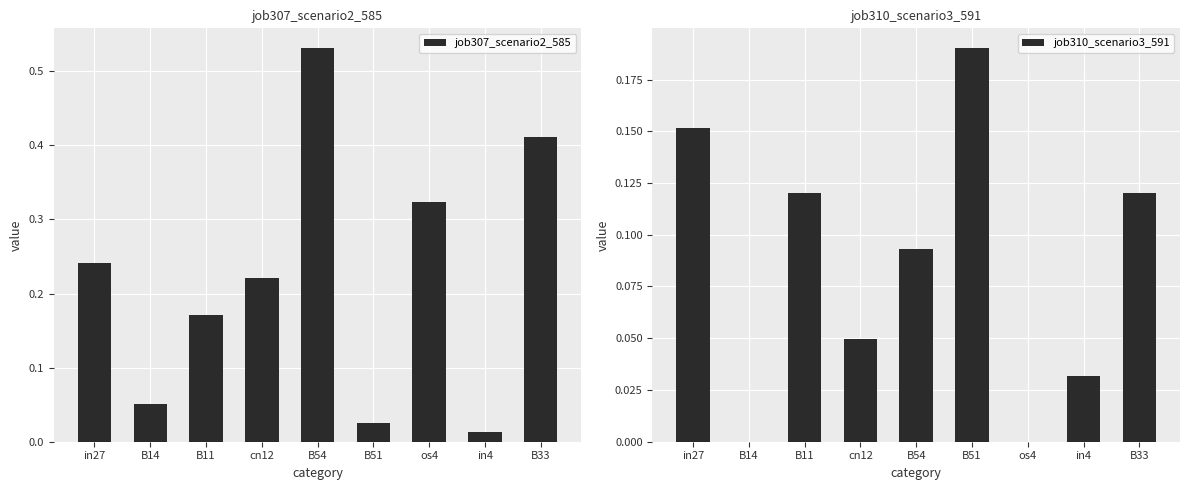

The job310_scenario3_591 series shows 0.2 at in27. True or false?

True